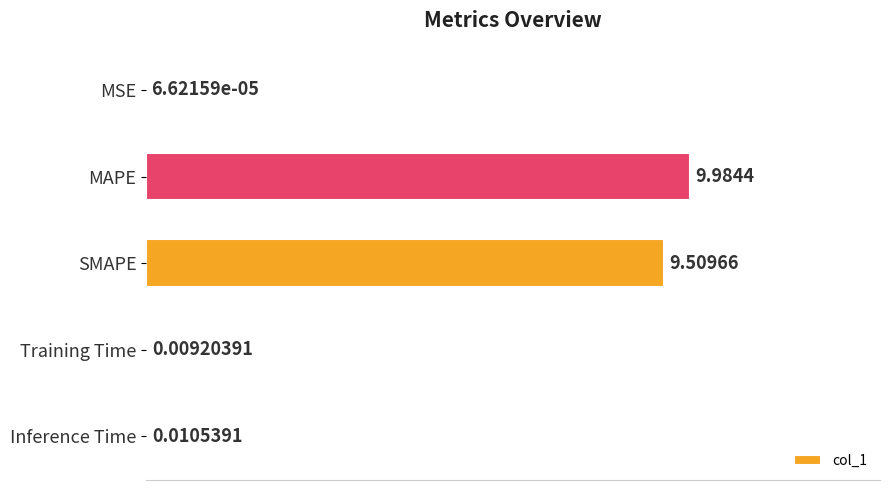

What is the average value?

3.9